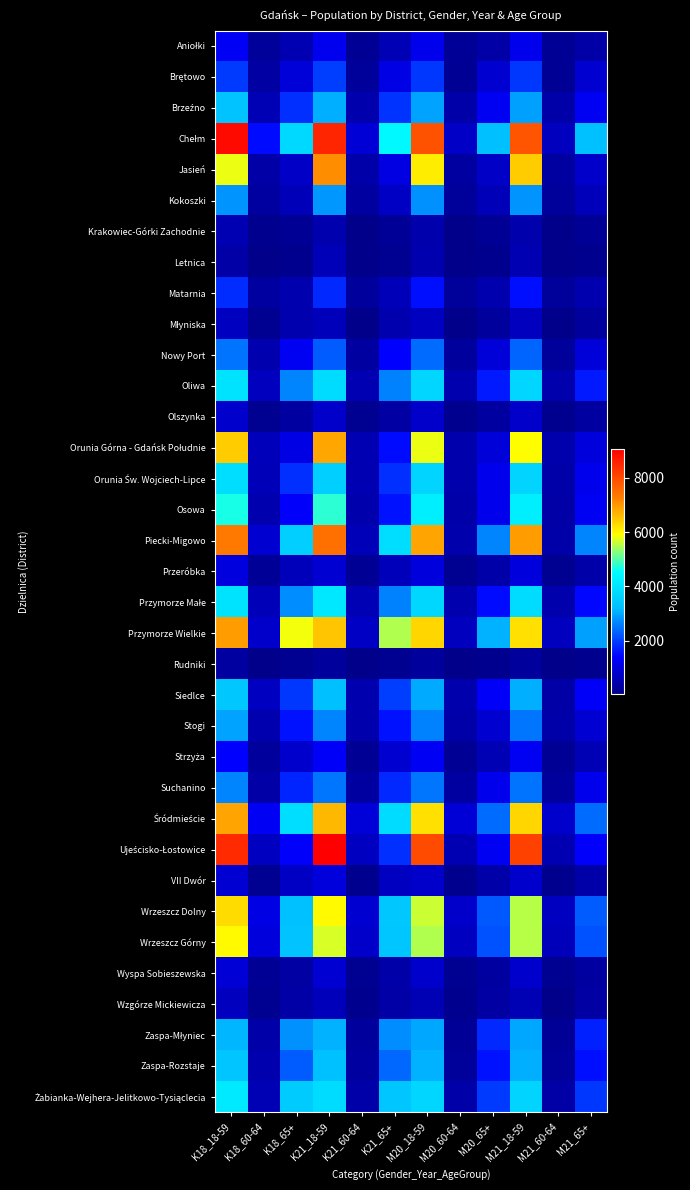

Which has a higher value, K18_65+ or K18_18-59?

K18_18-59